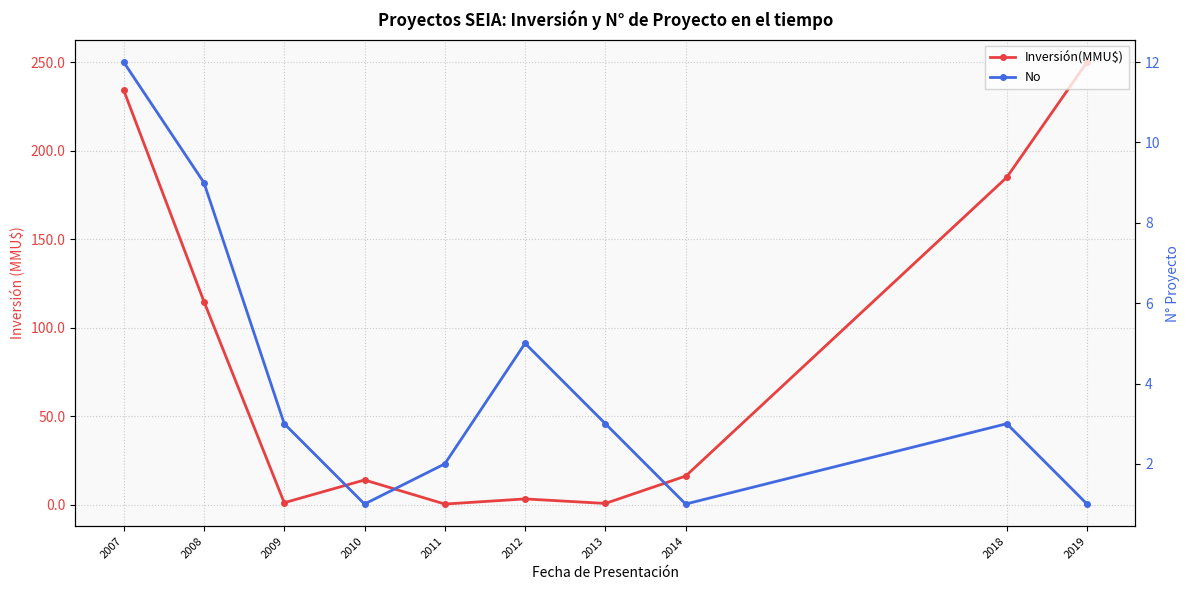

Is it true that Inversión(MMU$) equals 60.8 at 2019?

False